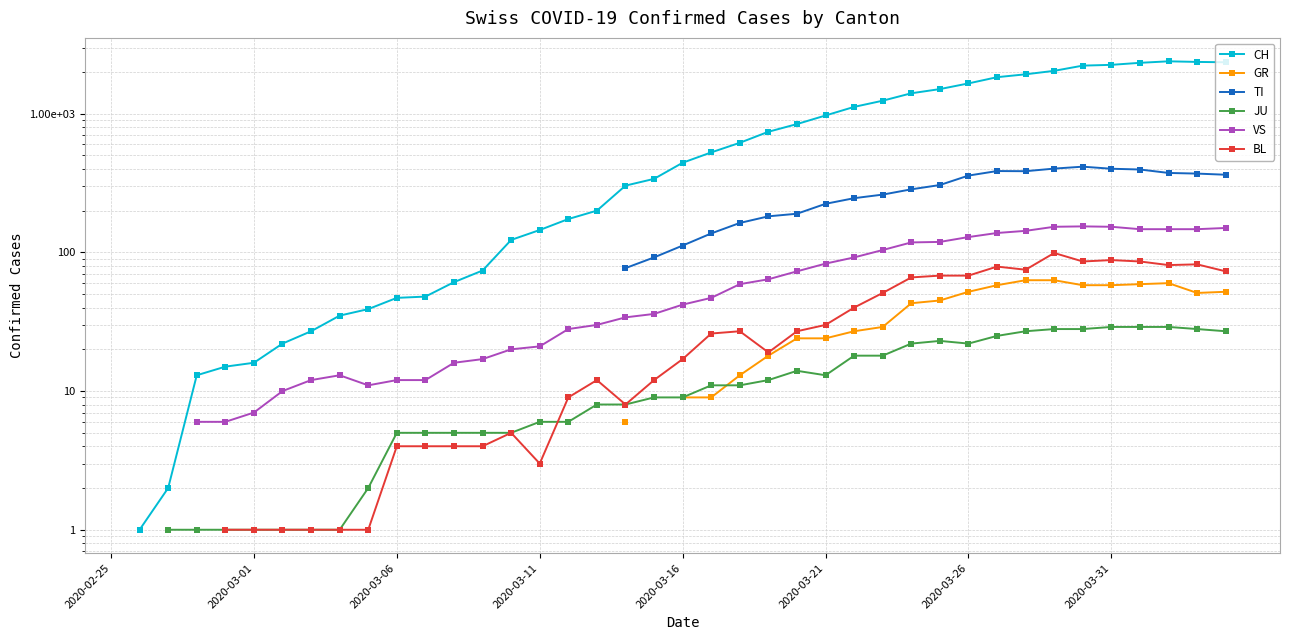

Between 36 and 25, which is larger?

36